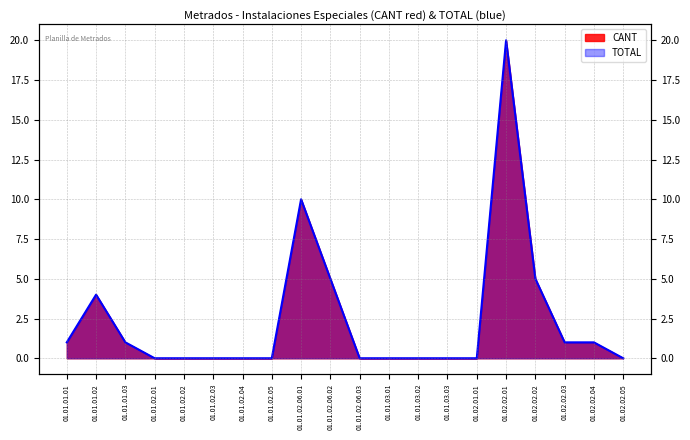

True or false: TOTAL and CANT cross at least once.

False